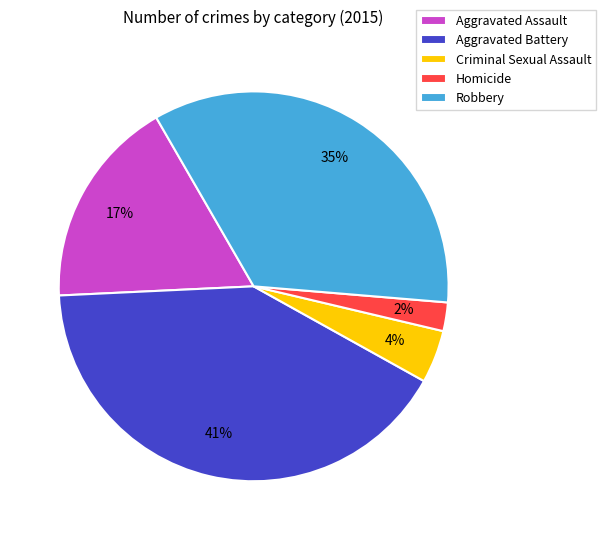

Which has a higher value, Homicide or Criminal Sexual Assault?

Criminal Sexual Assault